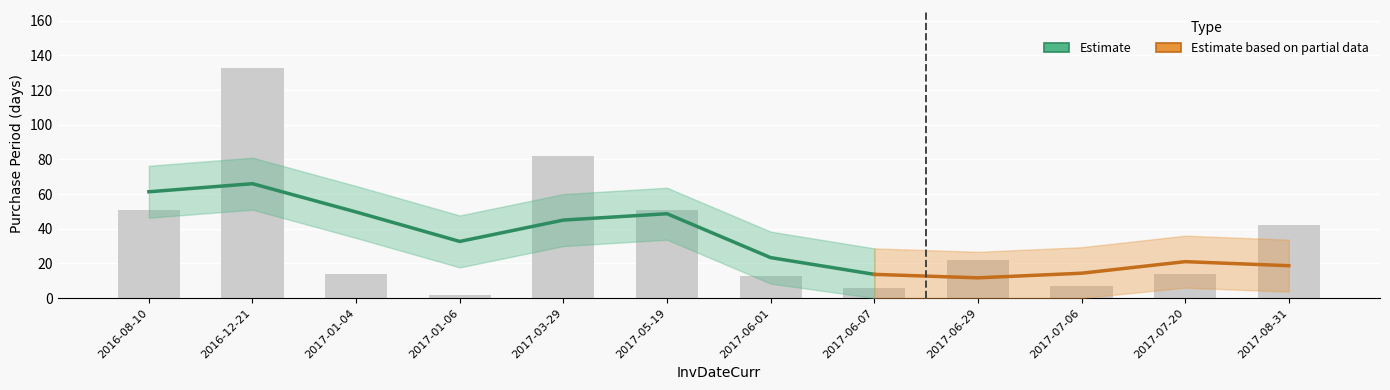

What is the label of the 4th bar from the left?

2017-01-06